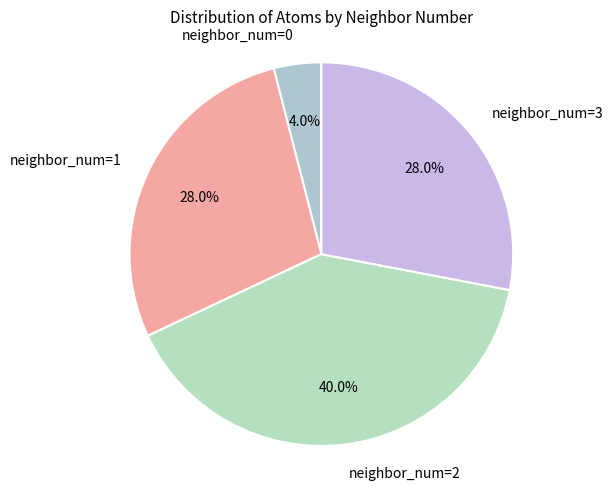

Which has a higher value, neighbor_num=1 or neighbor_num=0?

neighbor_num=1